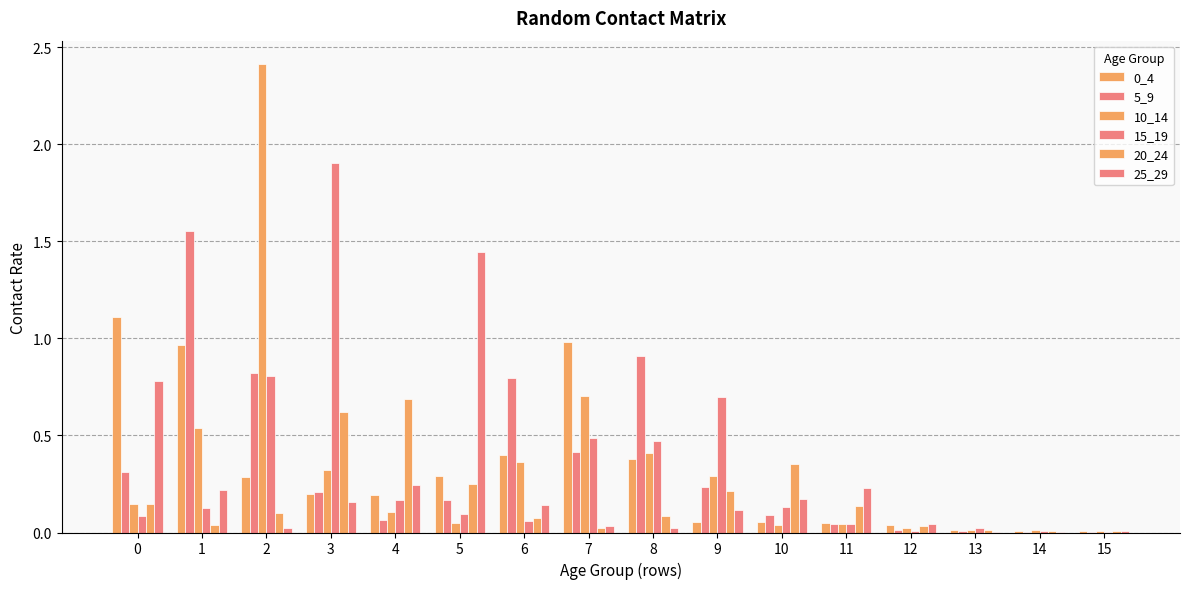

Reading left to right, list all the values displayed in this chart.

0_4: 1.1	1.0	0.3	0.2	0.2	0.3	0.4	1.0	0.4	0.1	0.1	0.0	0.0	0.0	0.0	0.0
5_9: 0.3	1.6	0.8	0.2	0.1	0.2	0.8	0.4	0.9	0.2	0.1	0.0	0.0	0.0	0.0	0.0
10_14: 0.1	0.5	2.4	0.3	0.1	0.1	0.4	0.7	0.4	0.3	0.0	0.0	0.0	0.0	0.0	0.0
15_19: 0.1	0.1	0.8	1.9	0.2	0.1	0.1	0.5	0.5	0.7	0.1	0.0	0.0	0.0	0.0	0.0
20_24: 0.1	0.0	0.1	0.6	0.7	0.3	0.1	0.0	0.1	0.2	0.4	0.1	0.0	0.0	0.0	0.0
25_29: 0.8	0.2	0.0	0.2	0.2	1.4	0.1	0.0	0.0	0.1	0.2	0.2	0.0	0.0	0.0	0.0